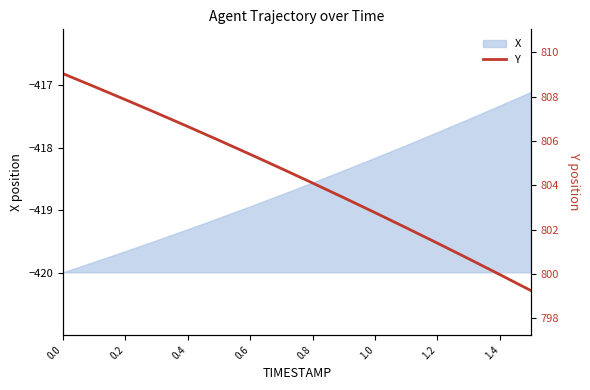

Reading right to left, extract all data points from this chart.

799.3	800.0	800.7	801.4	802.1	802.8	803.4	804.1	804.8	805.4	806.0	806.6	807.3	807.9	808.5	809.0